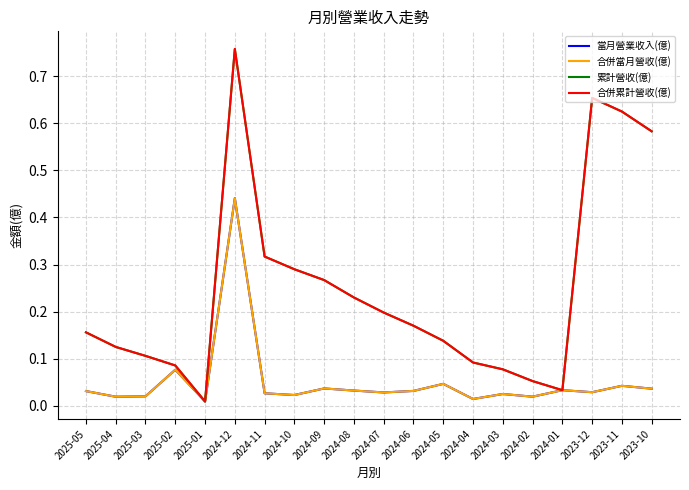

Does the chart have visible grid lines?

Yes